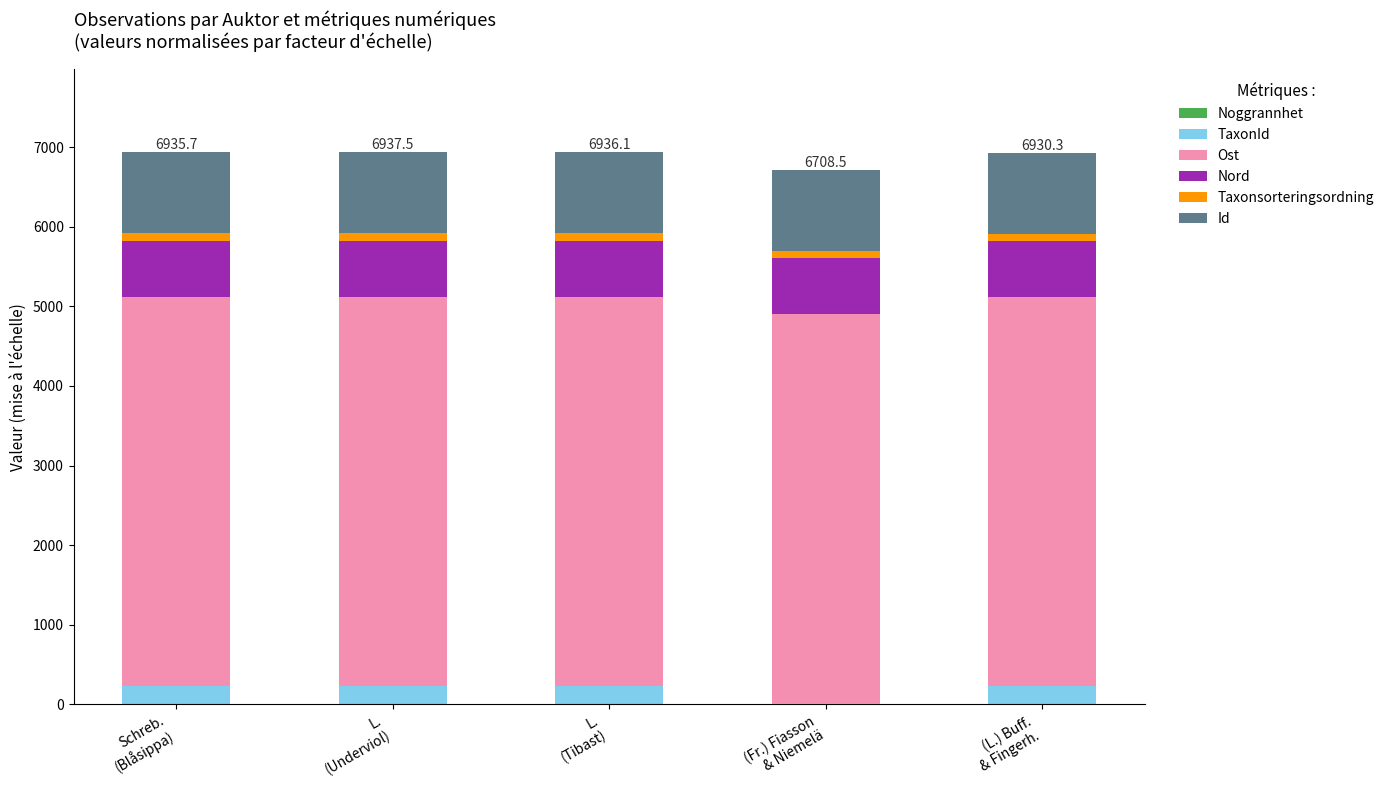

Count the Id values in the range 1015 to 1016.

5